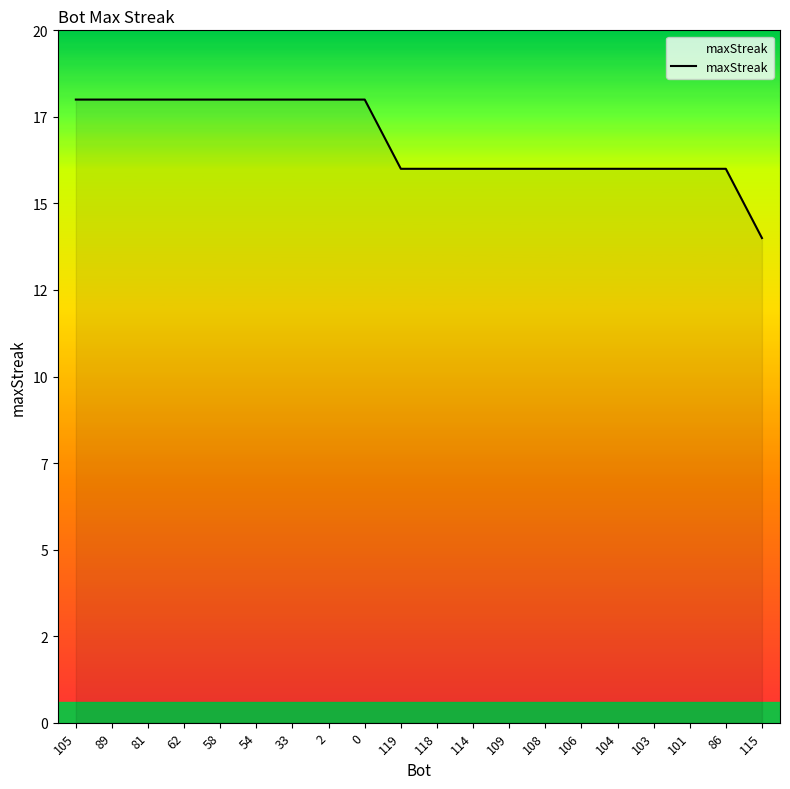

Does the chart have visible grid lines?

No